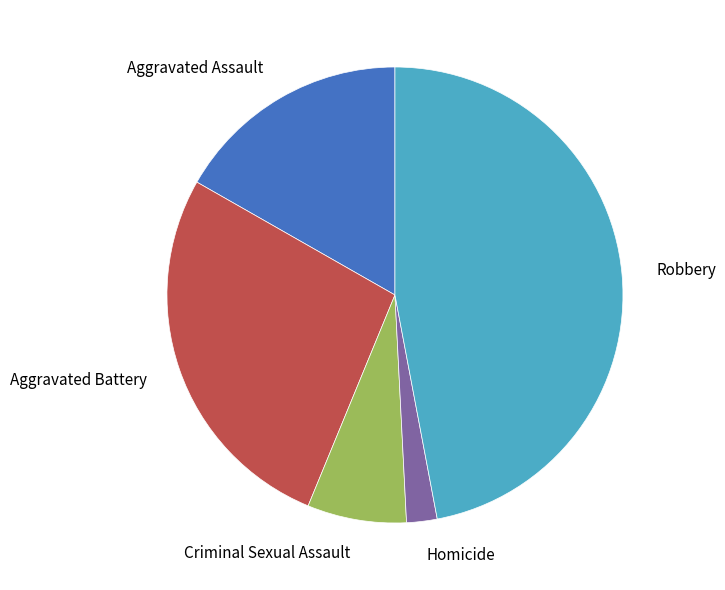

How many segments does this pie chart have?

5